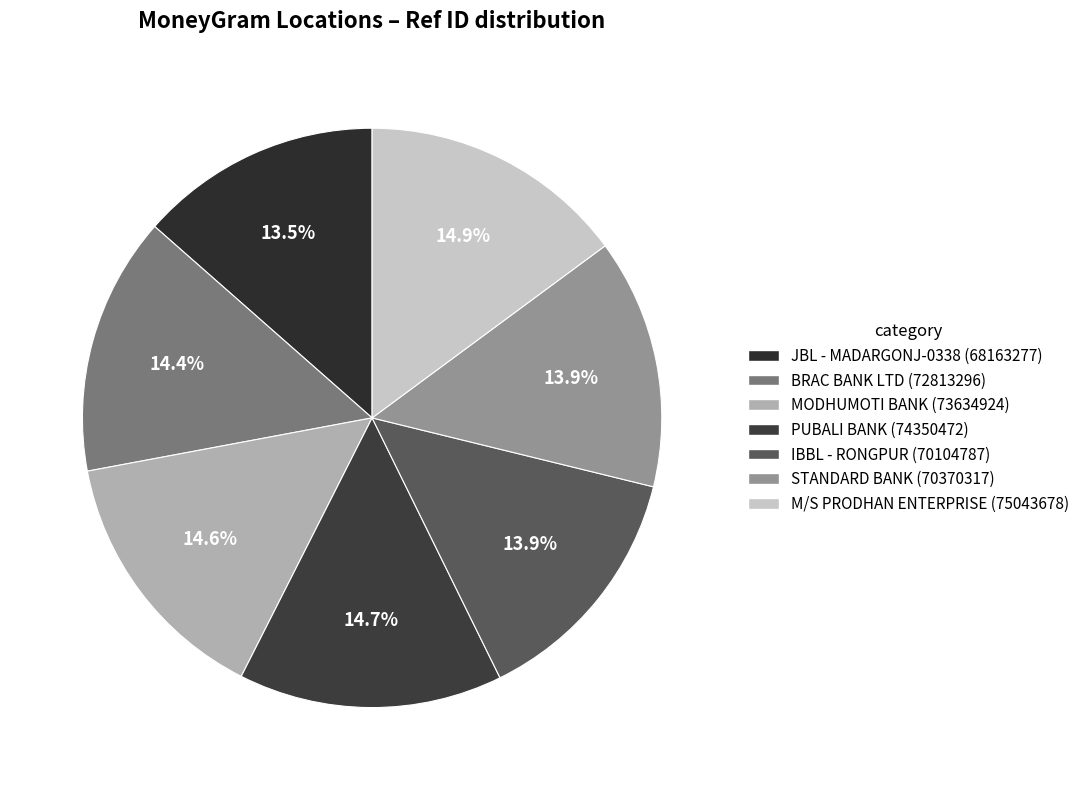

To the nearest percent, what is the average slice percentage?

14%